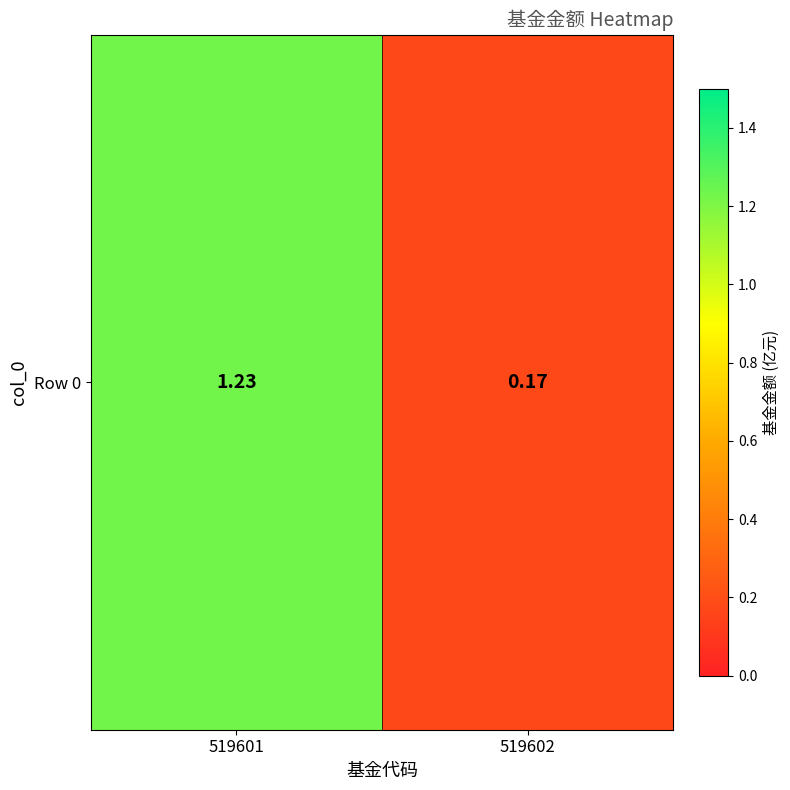

What is the minimum value shown in the chart?

0.2